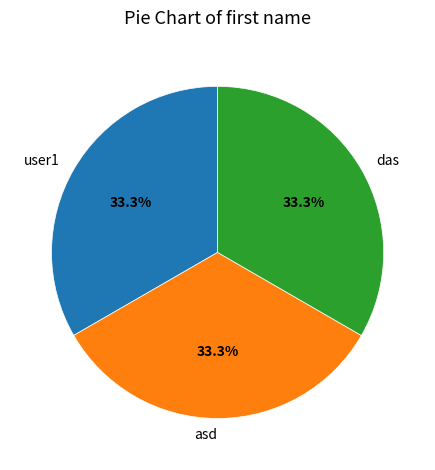

Is there a majority slice in this chart?

No